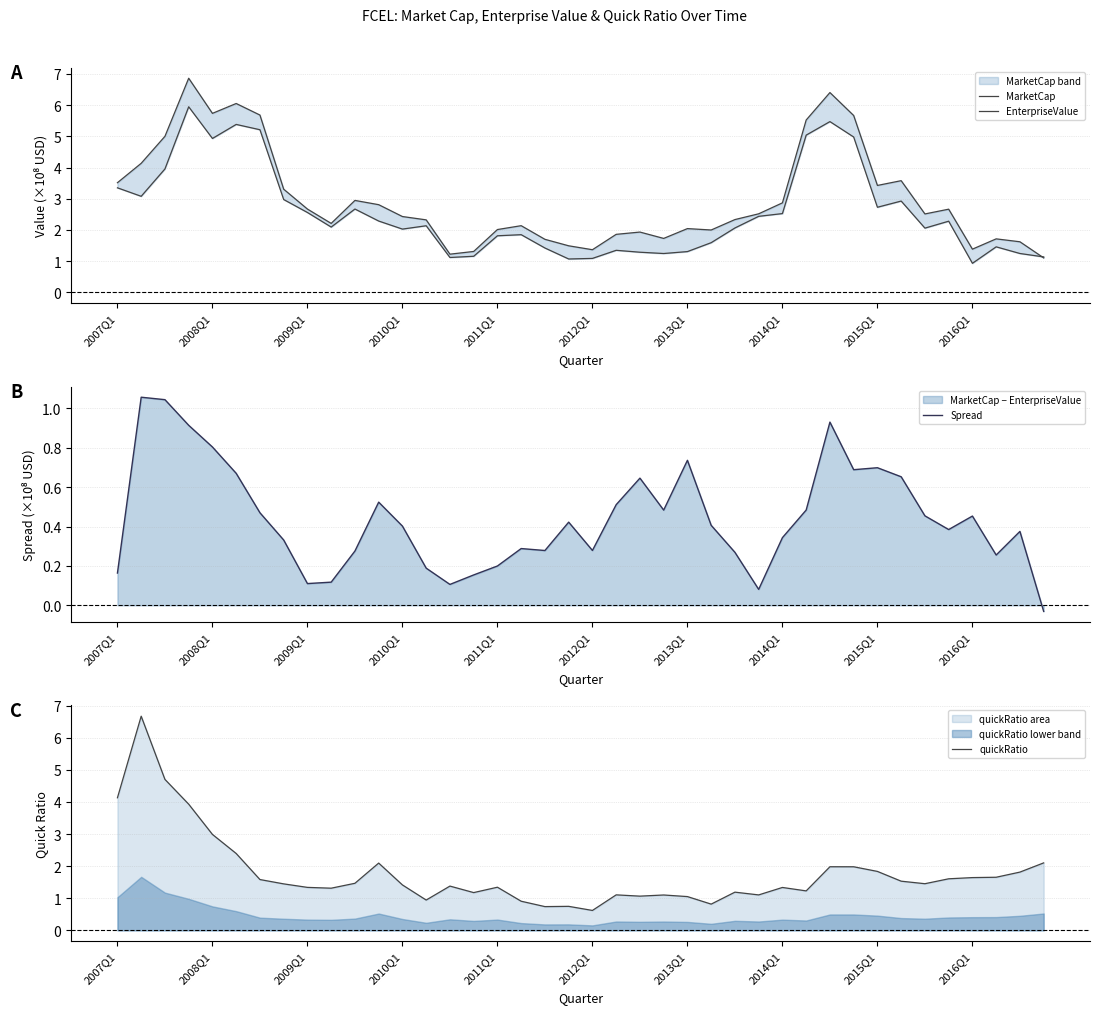

At which label does Spread first exceed 0?

2007Q1